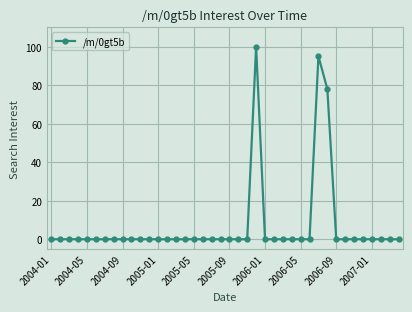

What is the average value?

7